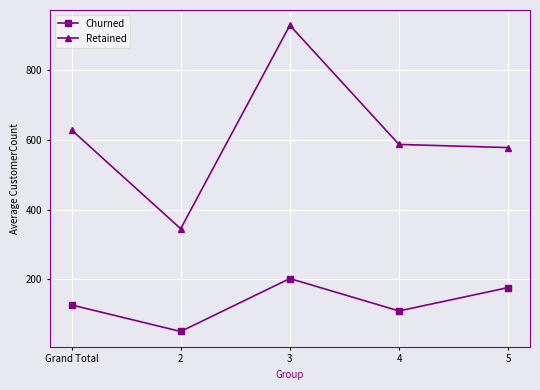

True or false: Retained and Churned intersect in this chart.

False